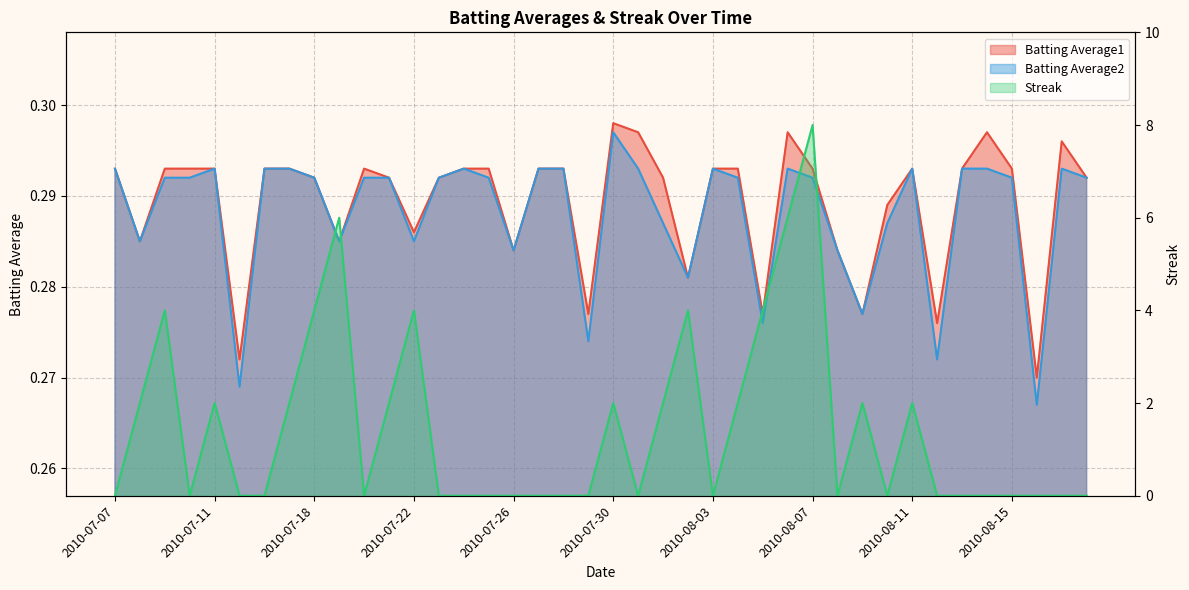

Which series has the largest total across all categories?

Streak